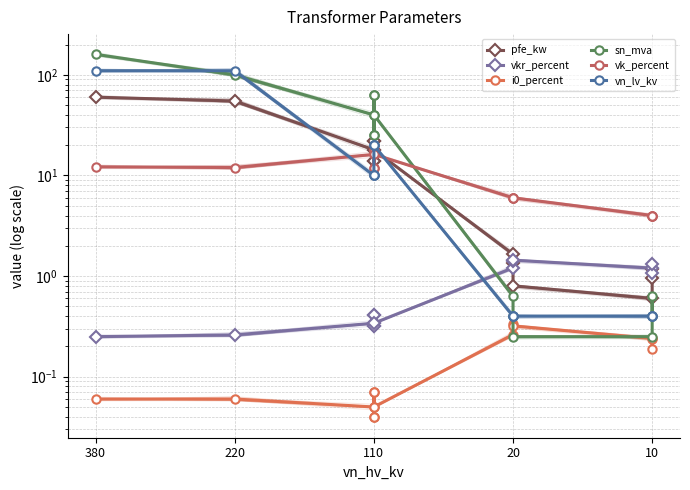

What is the value of the vn_lv_kv point at the 2nd from the left?

110.0